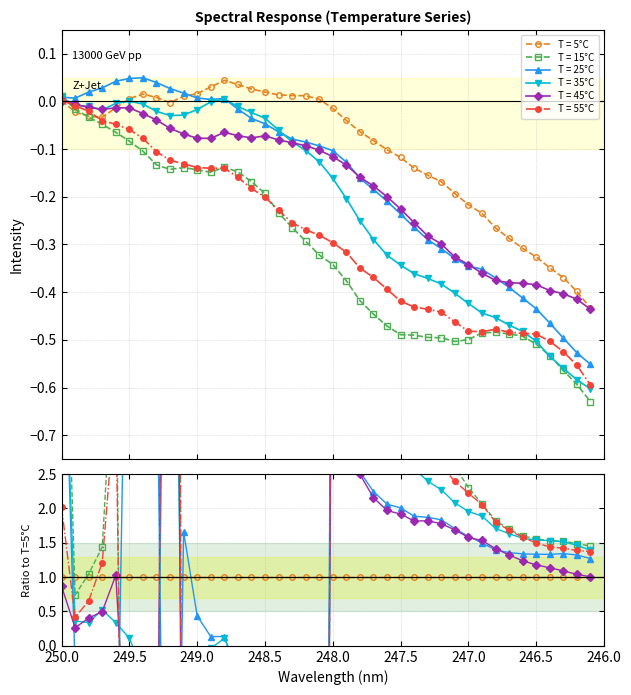

Which series has the widest spread of values?

15